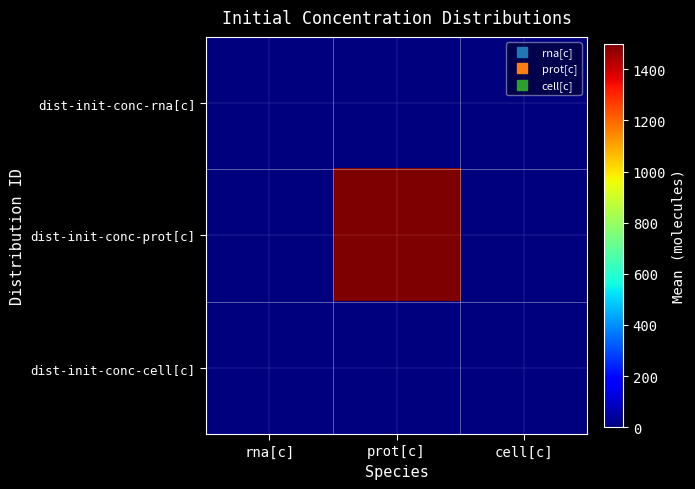

What is the total value across all series at prot[c]?

1500